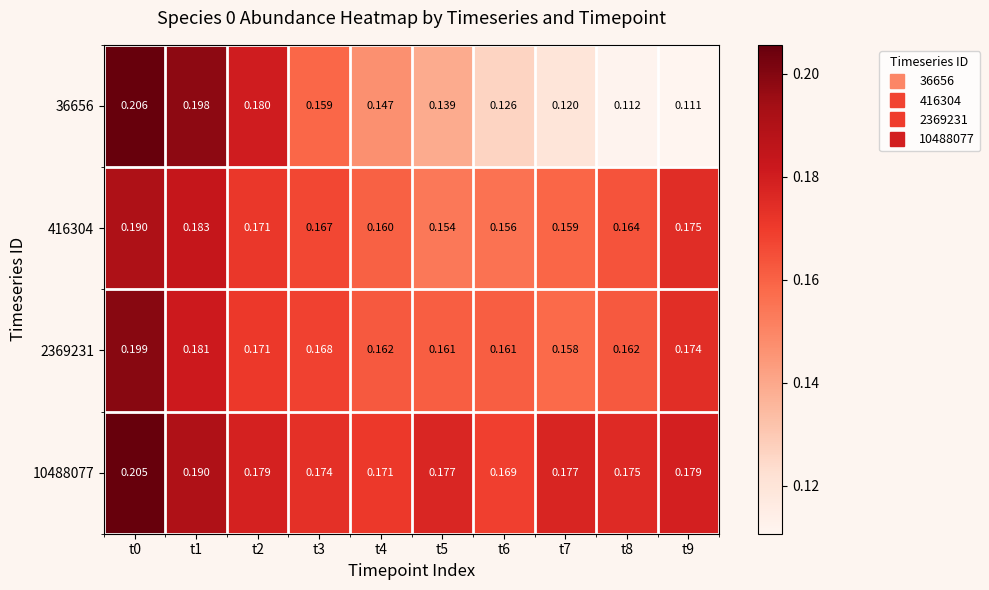

Is the value of 416304 at t6 greater than the value of 36656 at t4?

Yes